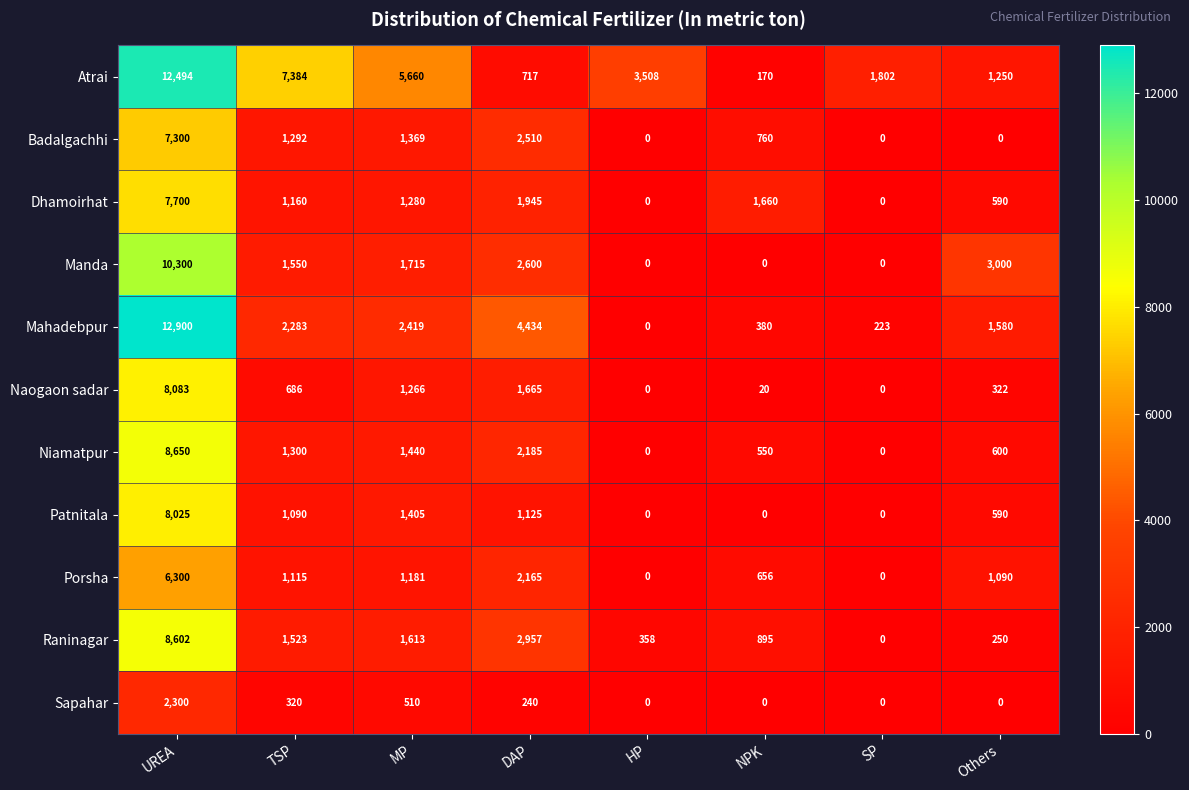

At which category is the sum across all series the highest?

UREA